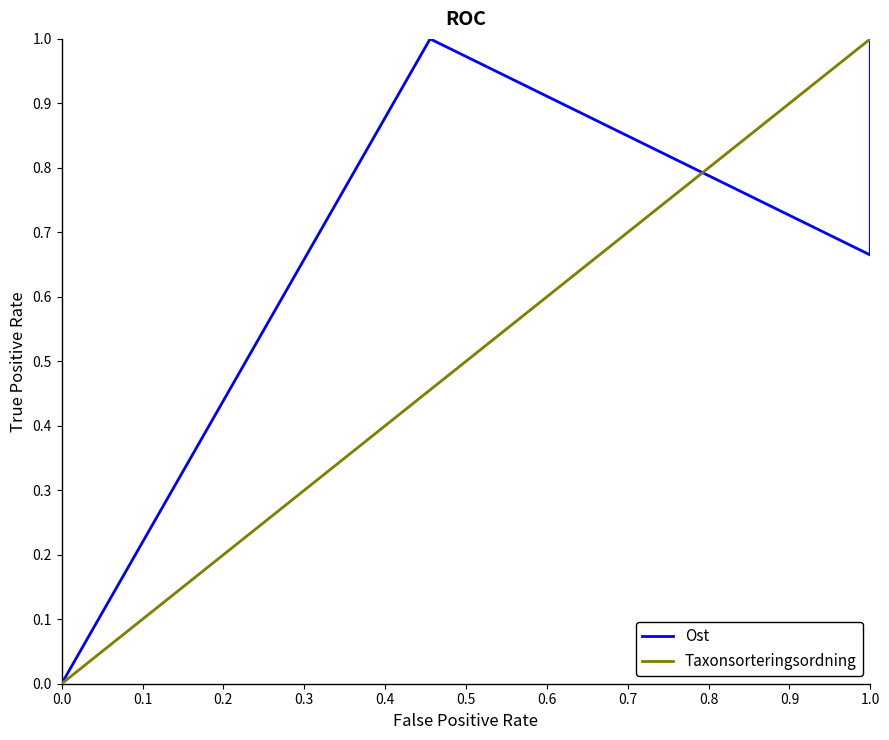

Which series has the largest total across all categories?

Ost